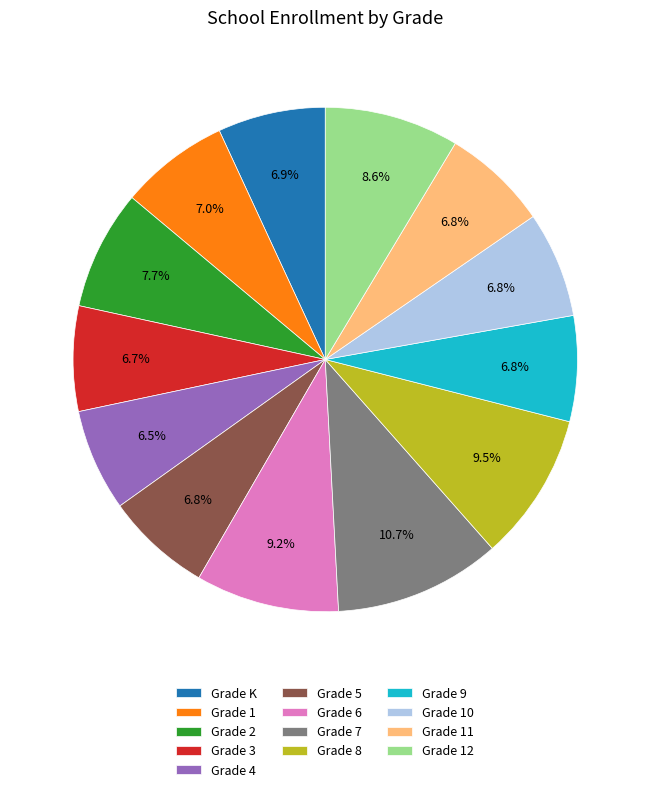

Is it true that Grade 3 is 19% of the pie?

False